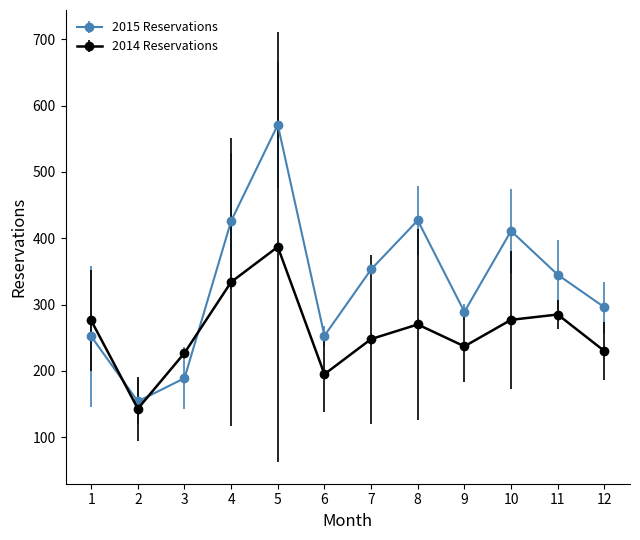

List the series in order of their overall mean, lowest first.

2014 Reservations, 2015 Reservations